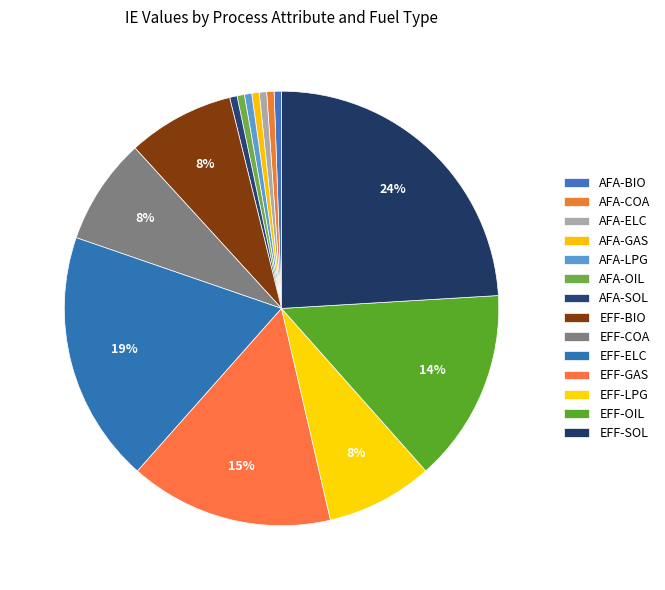

How many slices are in this pie chart?

14